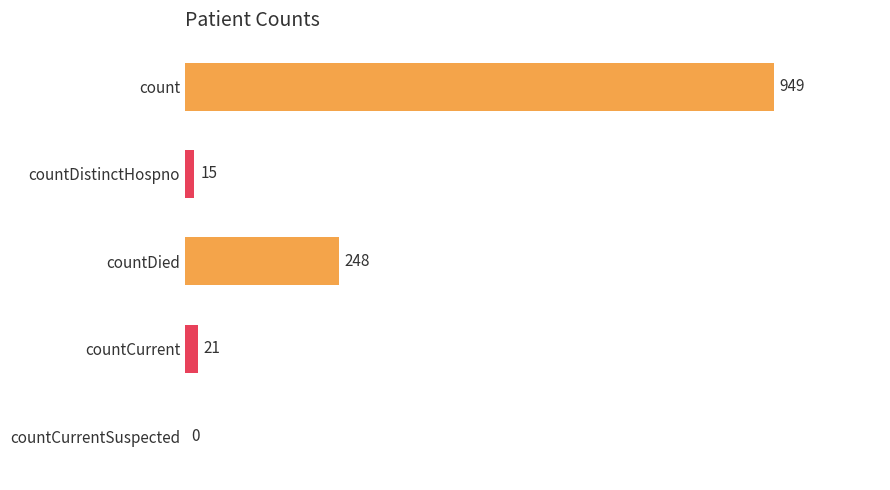

How many categories are shown in the chart?

5